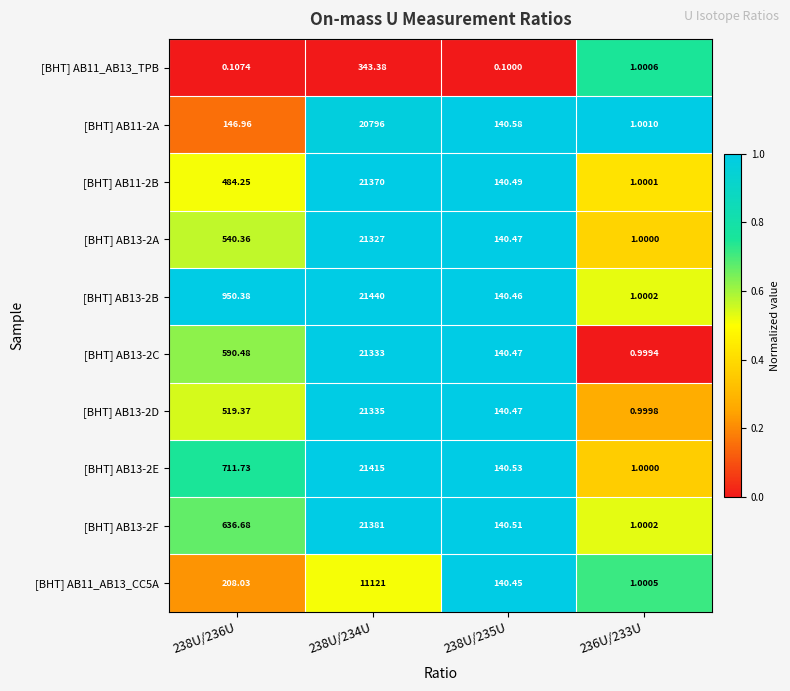

What is the maximum value shown in the chart?

21440.0